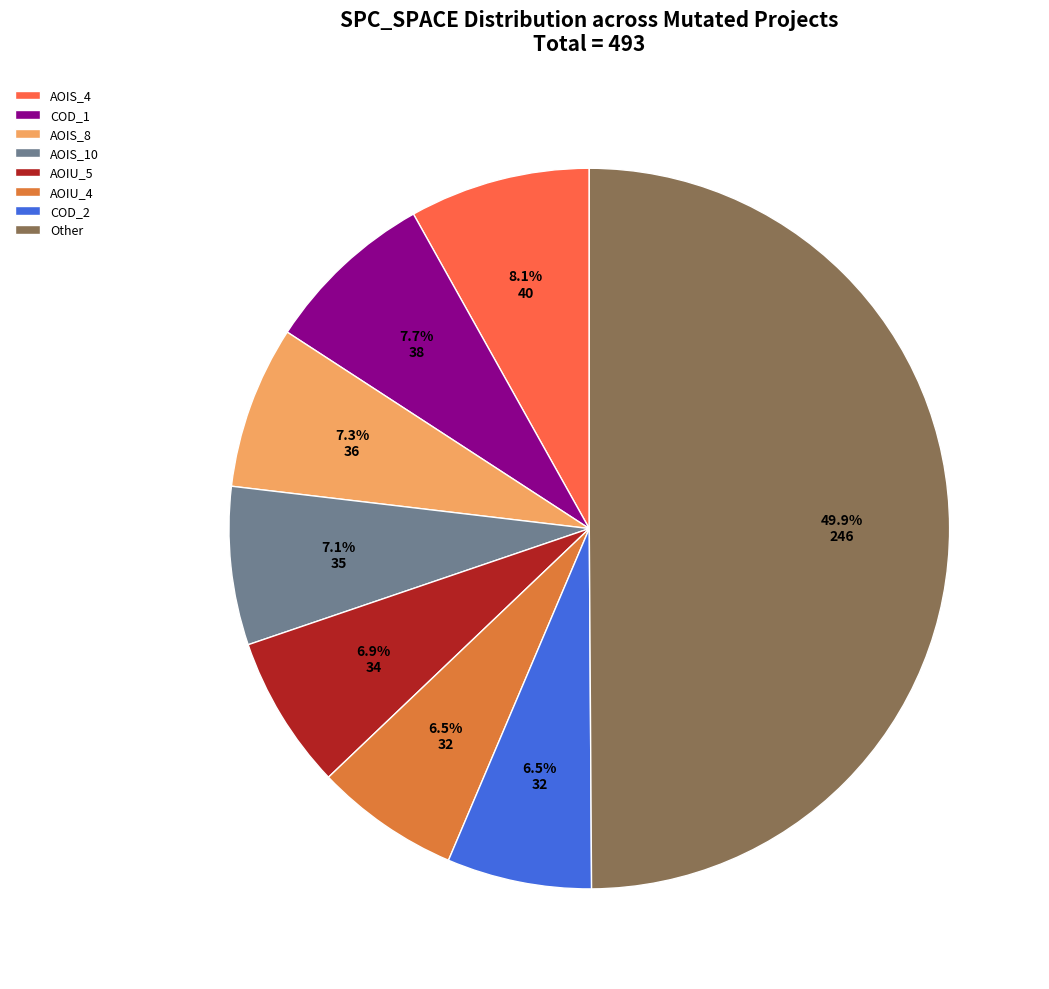

Which has a higher value, AOIS_10 or AOIS_4?

AOIS_4